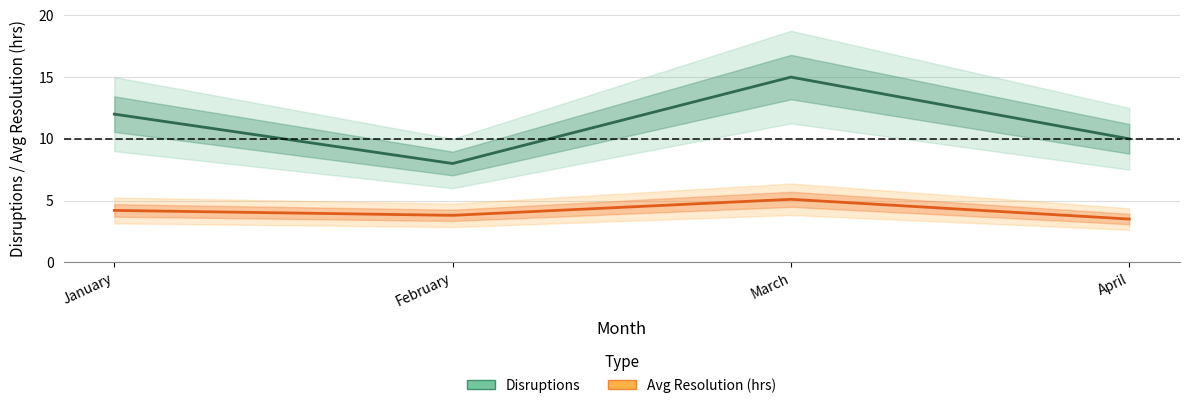

True or false: Disruptions has a value of 17.2 at January.

False